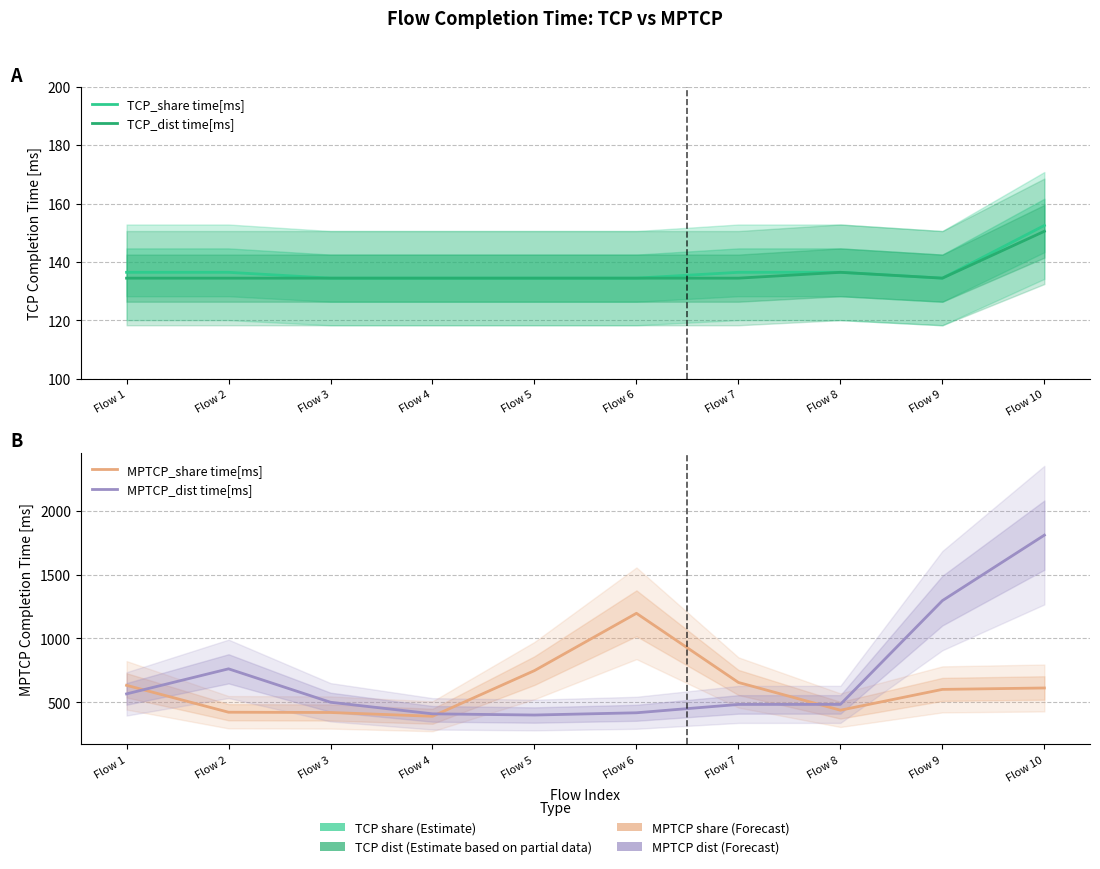

How many distinct data groups are displayed?

4